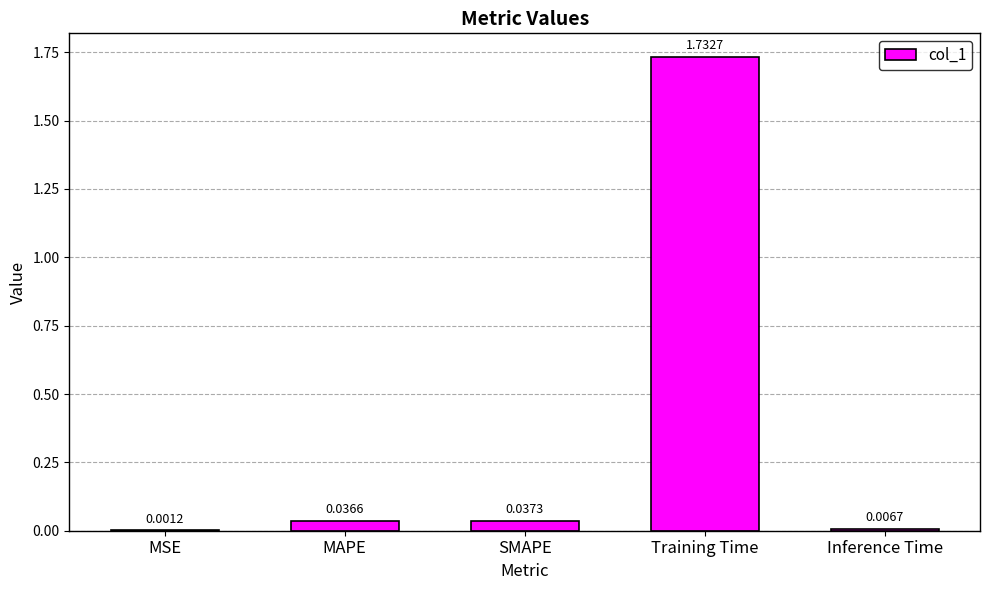

What is the average value?

0.4